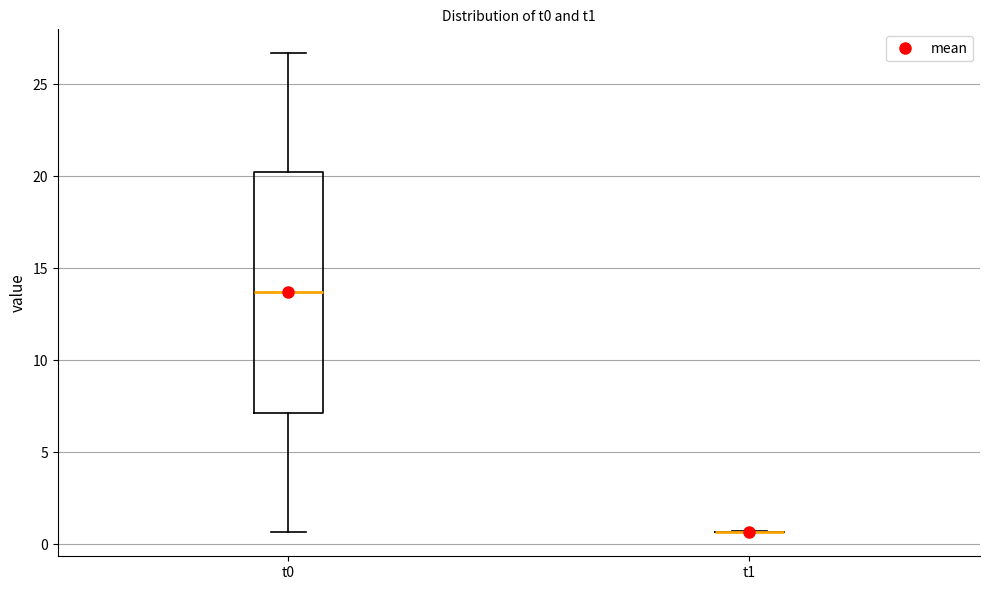

Reading left to right, transcribe this box plot: for each box, give where its median line is, the range the box spans, and where its two whiskers end, as read against the y-axis. The values are not printed on the chart, so give them approximately, as read against the axis.

t0: median 13.5, box 7.0 to 20.0, whiskers 0.5 to 26.5
t1: box collapsed to a line at 0.5, whiskers 0.5 to 0.5